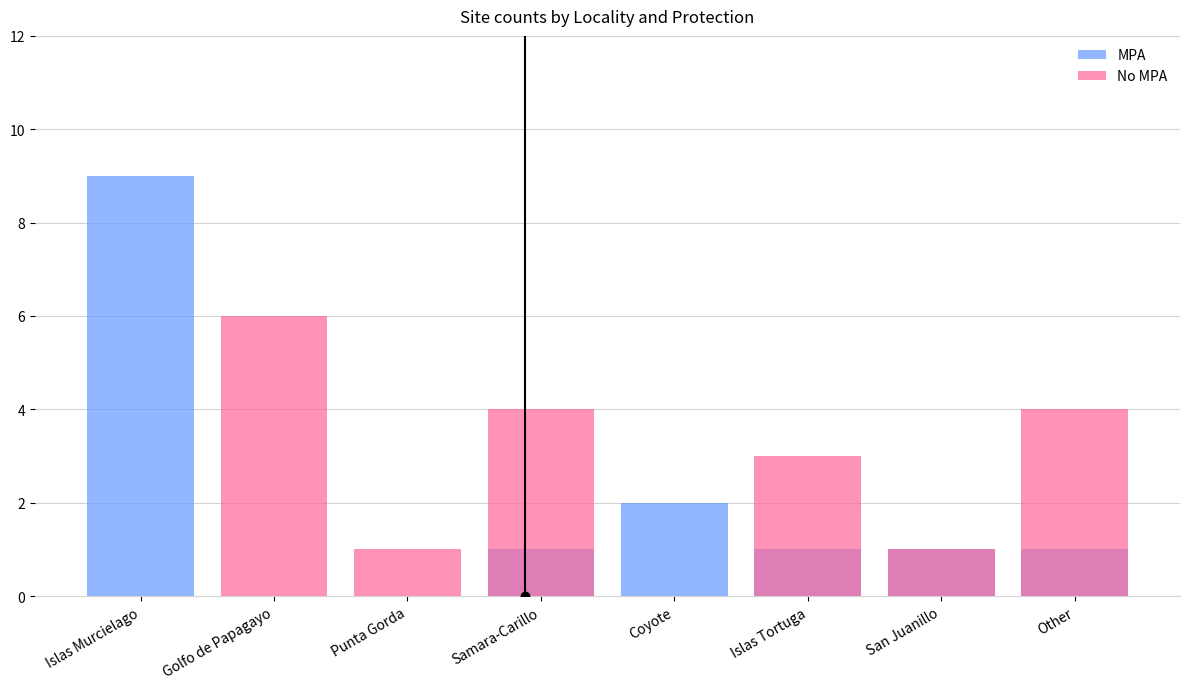

Is it true that MPA equals 3 at Coyote?

False